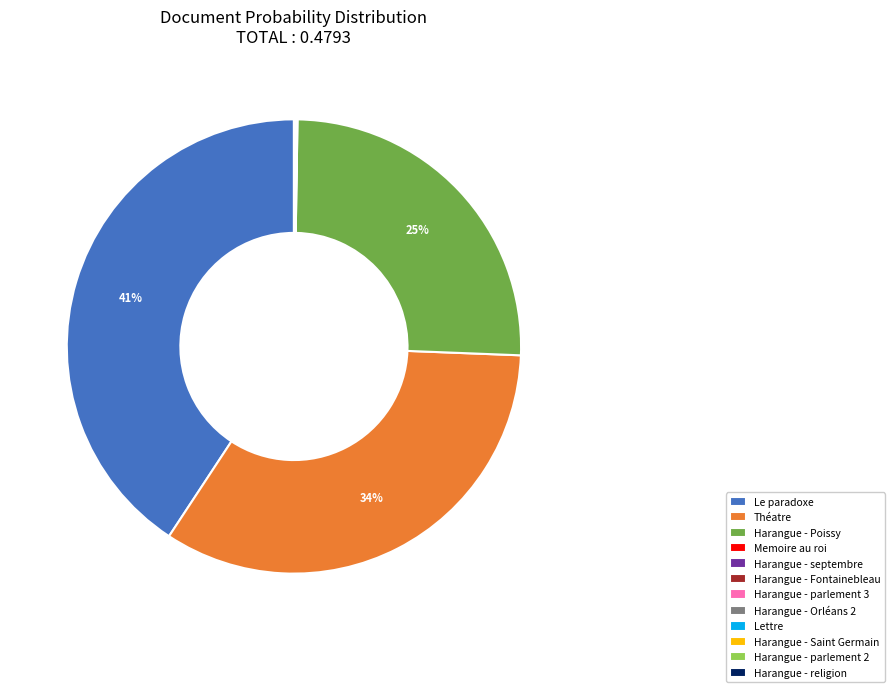

Is Harangue - Poissy the majority of the pie?

No